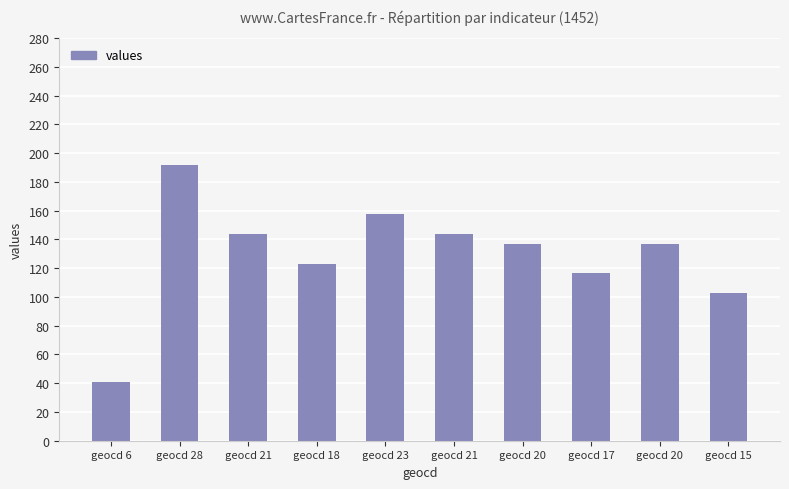

How many distinct data groups are displayed?

1